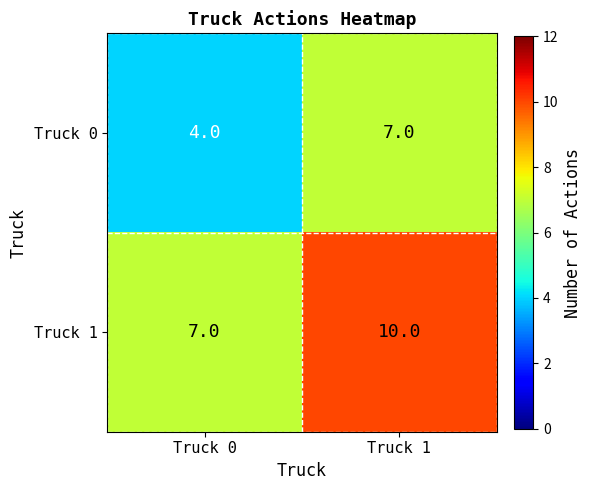

Read the Truck 0 value at Truck 0.

4